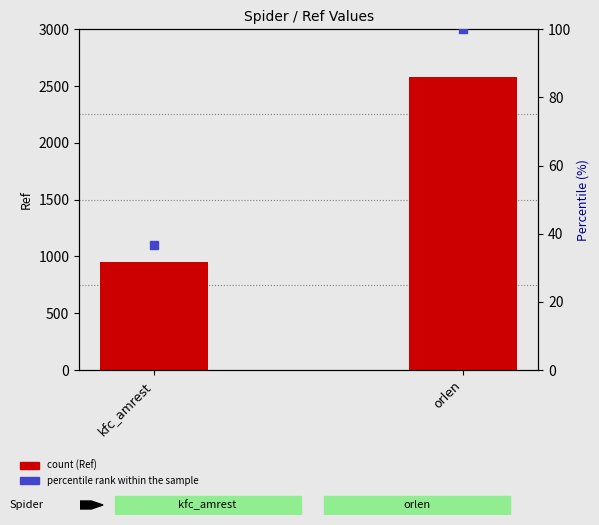

Which category has the lowest value across all series?

kfc_amrest